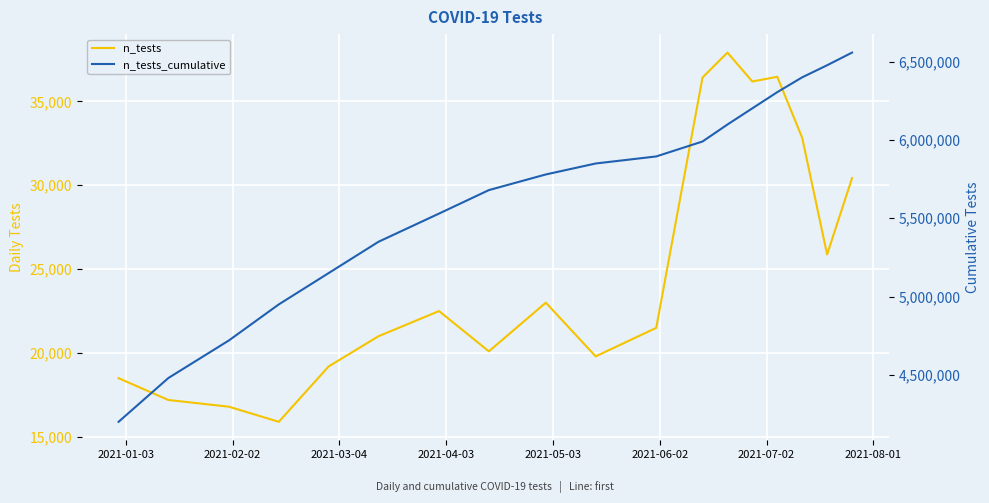

True or false: n_tests and n_tests_cumulative intersect in this chart.

False